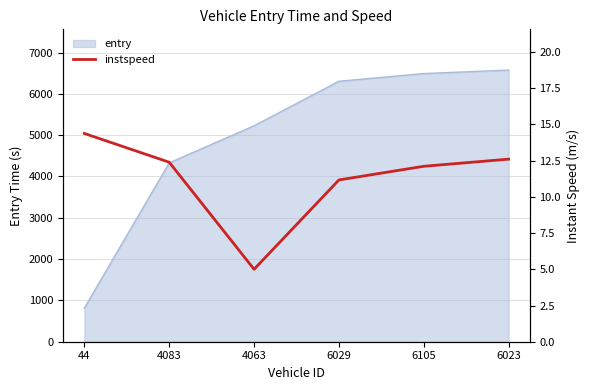

Count the number of categories in the chart.

6